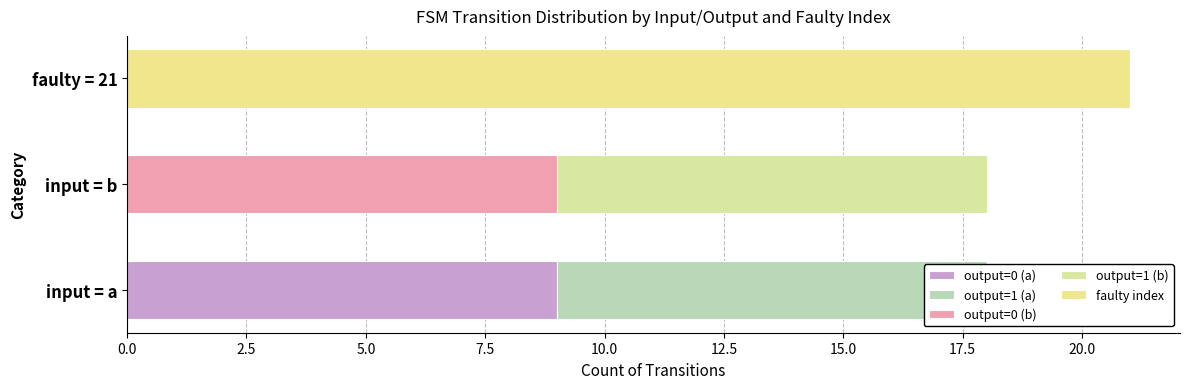

What is the average value of the output=0 (b) series?

3